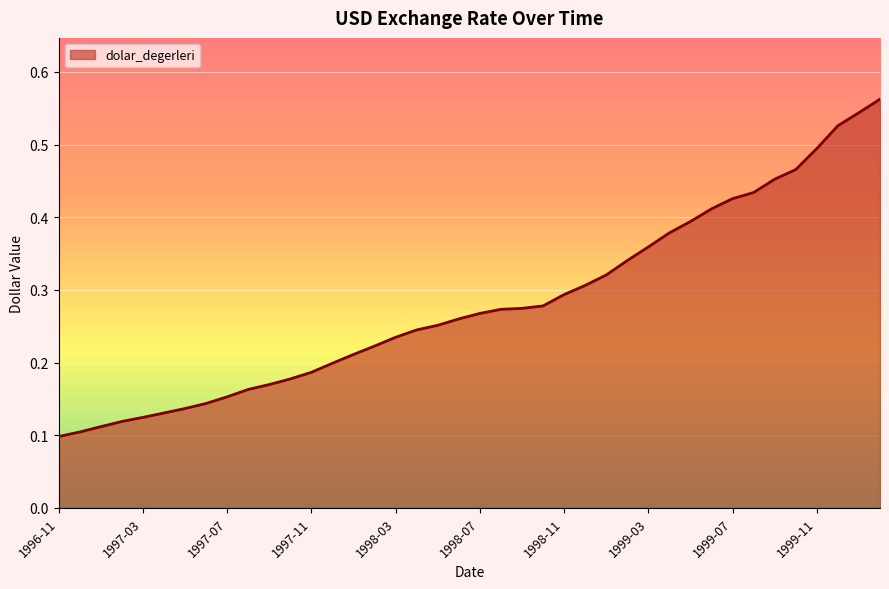

How many distinct data groups are displayed?

1